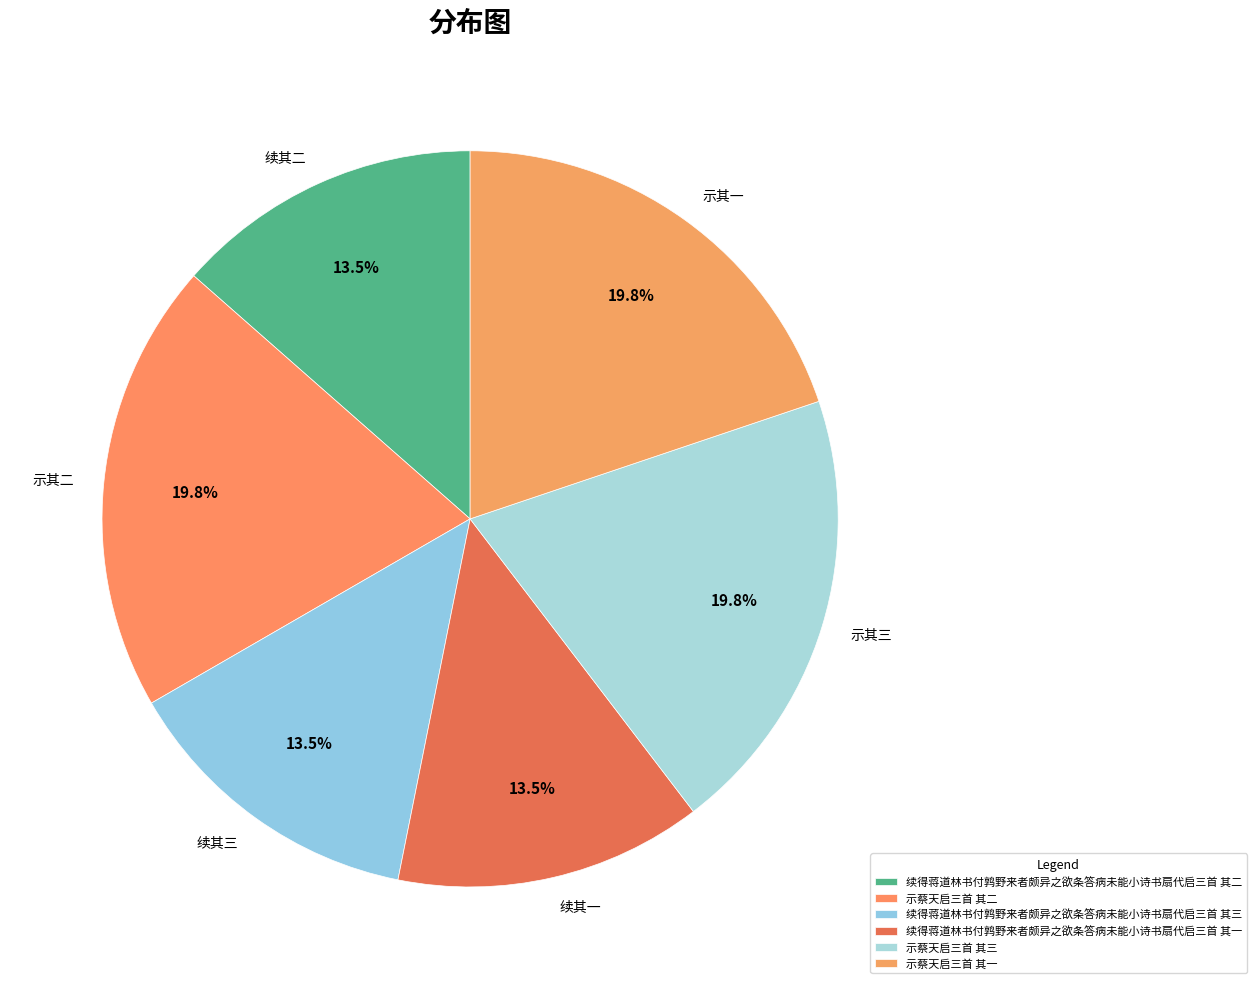

To the nearest percent, what is the difference between the largest and smallest slice percentages?

6%